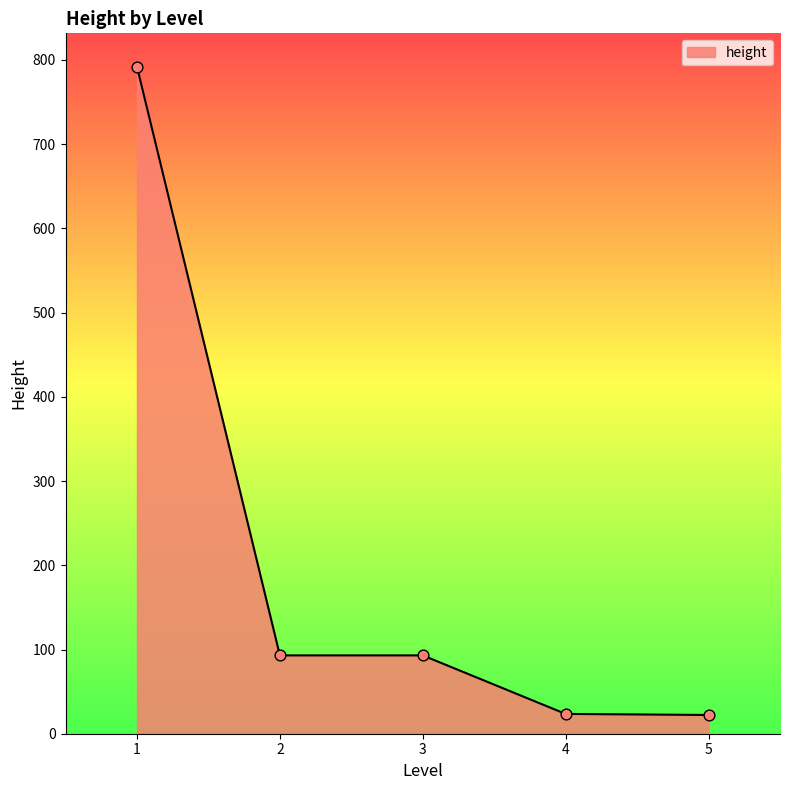

Which has a higher value, 3 or 5?

3